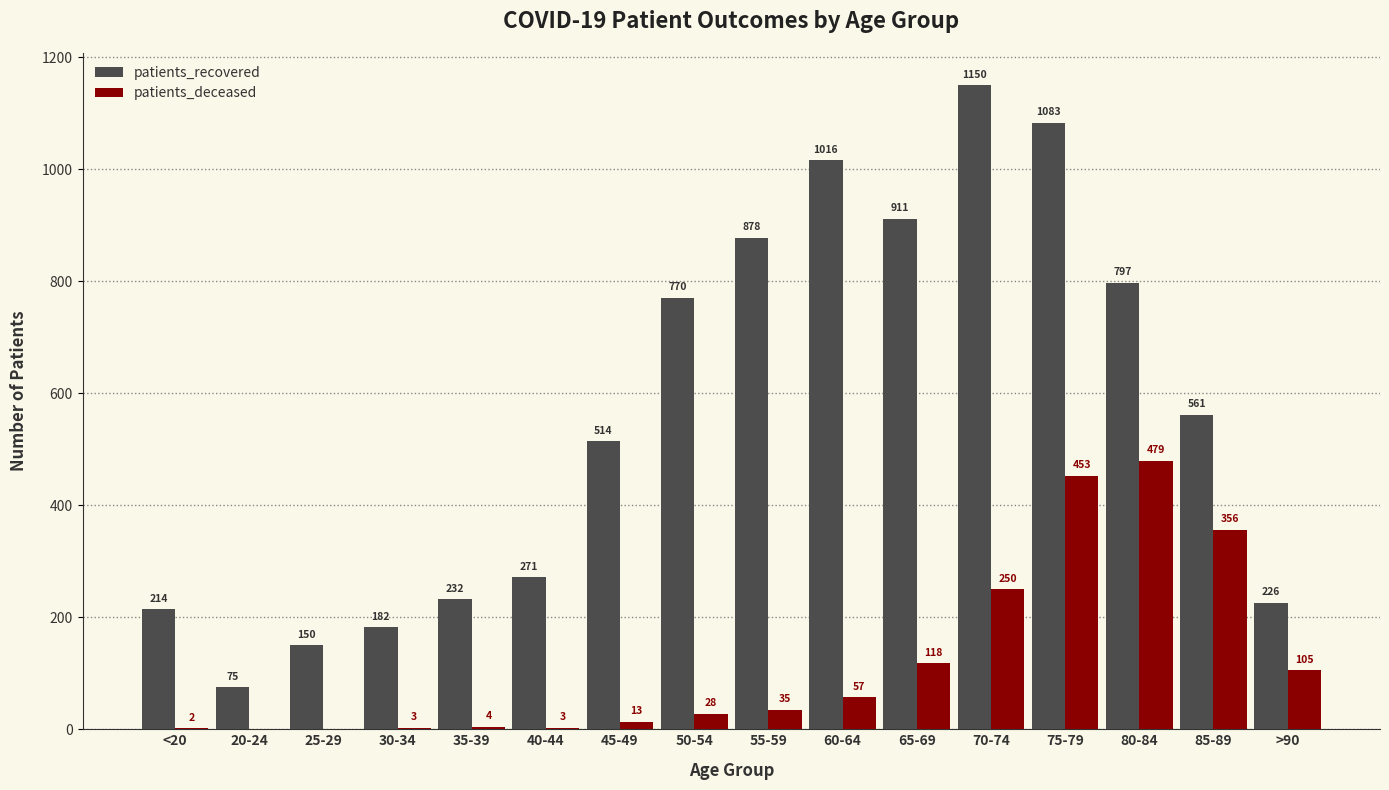

Reading left to right, extract all data points from this chart.

patients_recovered: 214	75	150	182	232	271	514	770	878	1016	911	1150	1083	797	561	226
patients_deceased: 2	0	0	3	4	3	13	28	35	57	118	250	453	479	356	105